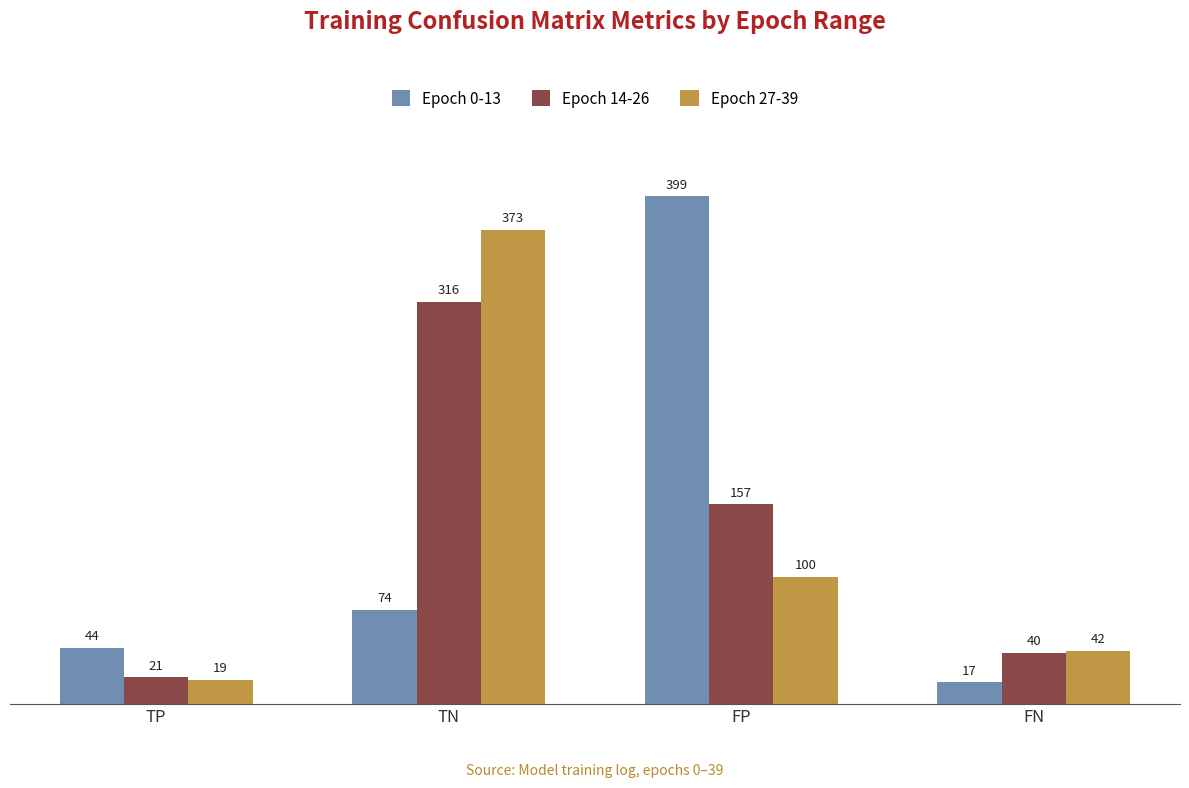

Reading left to right, what are all the values shown in this chart?

Epoch 0-13: TP=44	TN=74	FP=399	FN=17
Epoch 14-26: TP=21	TN=316	FP=157	FN=40
Epoch 27-39: TP=19	TN=373	FP=100	FN=42